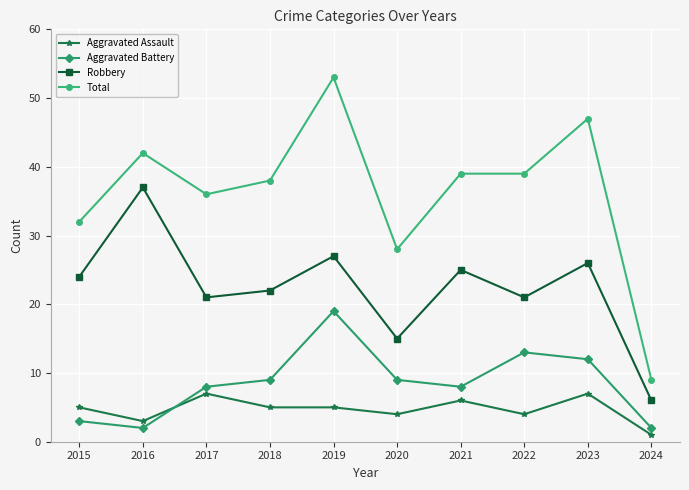

The Aggravated Battery series shows 19 at 2022. True or false?

False